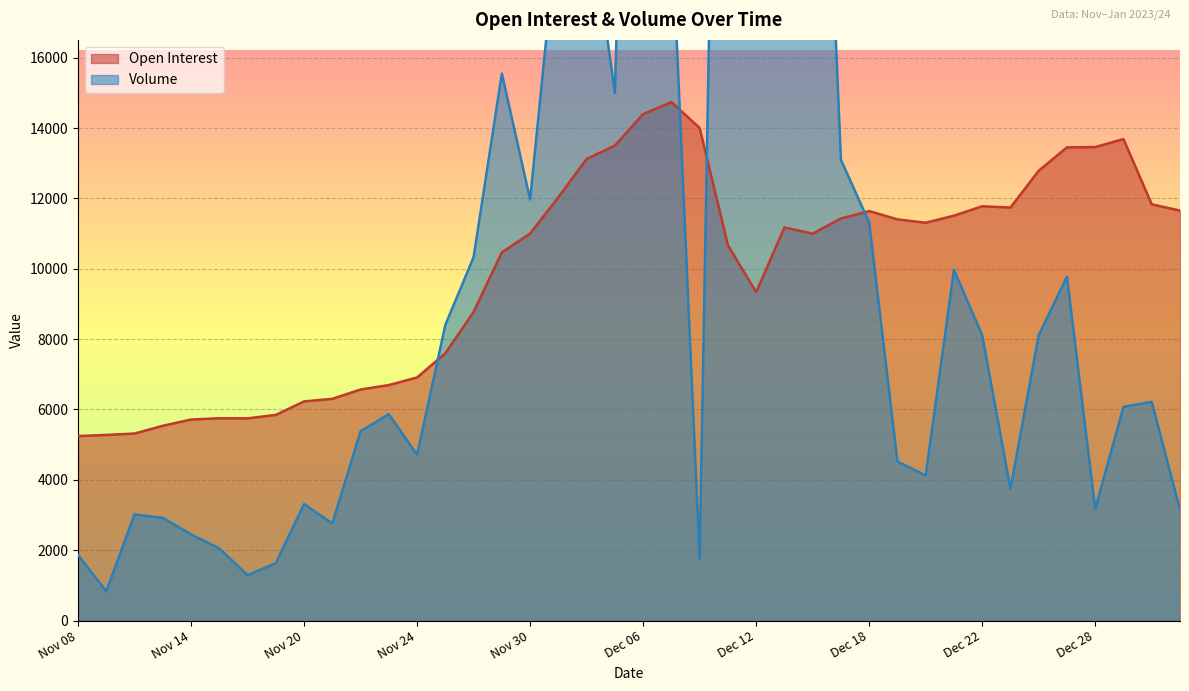

Where is the first local minimum for Open Interest?

Nov 16